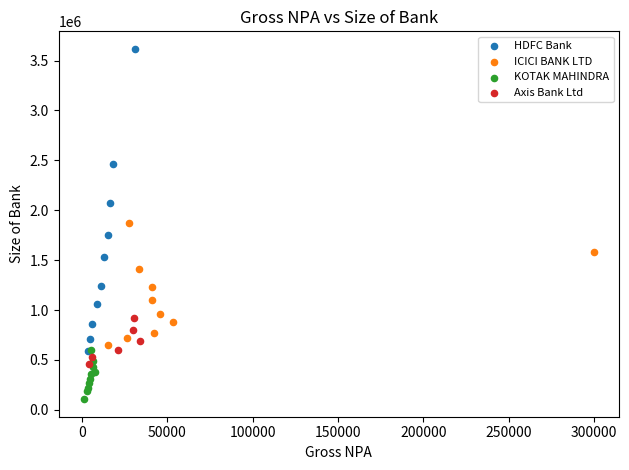

Which series reaches the maximum Y coordinate?

HDFC Bank